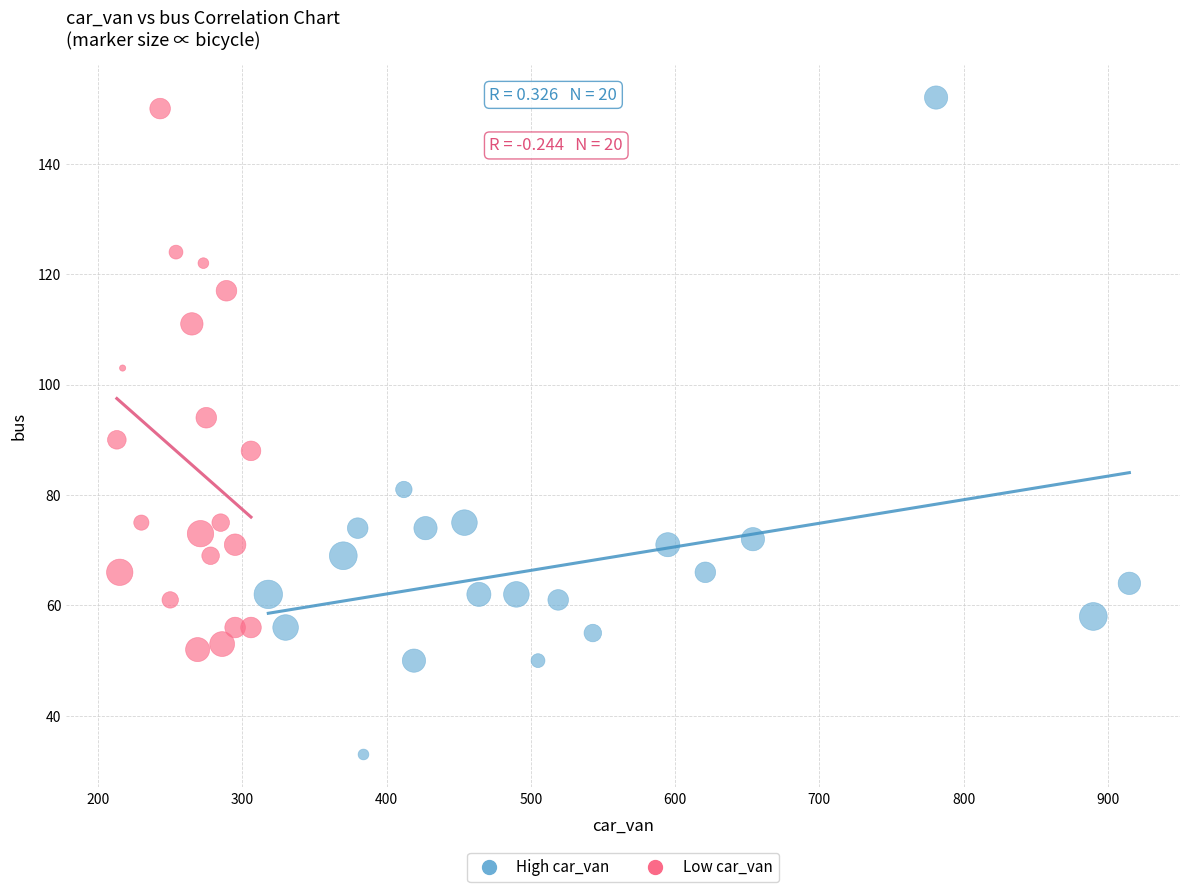

Which series reaches the minimum Y coordinate?

High car_van